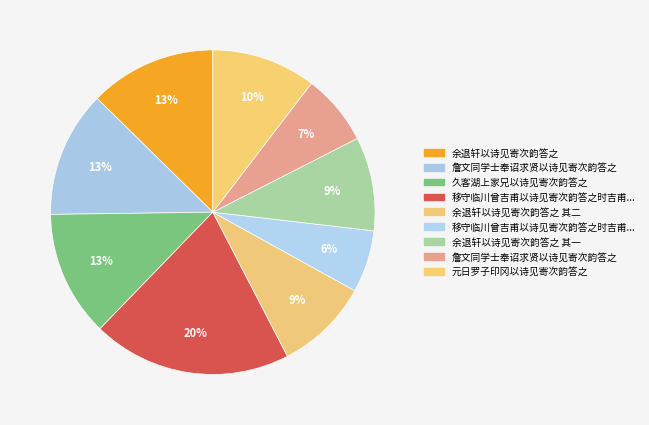

Rank the categories by value from lowest to highest.

移守临川曾吉甫以诗见寄次韵答之时吉甫除闽漕未行, 詹文同学士奉诏求贤以诗见寄次韵答之, 余退轩以诗见寄次韵答之 其一, 余退轩以诗见寄次韵答之 其二, 元日罗子印冈以诗见寄次韵答之, 久客湖上家兄以诗见寄次韵答之, 詹文同学士奉诏求贤以诗见寄次韵答之, 余退轩以诗见寄次韵答之, 移守临川曾吉甫以诗见寄次韵答之时吉甫除闽漕未行